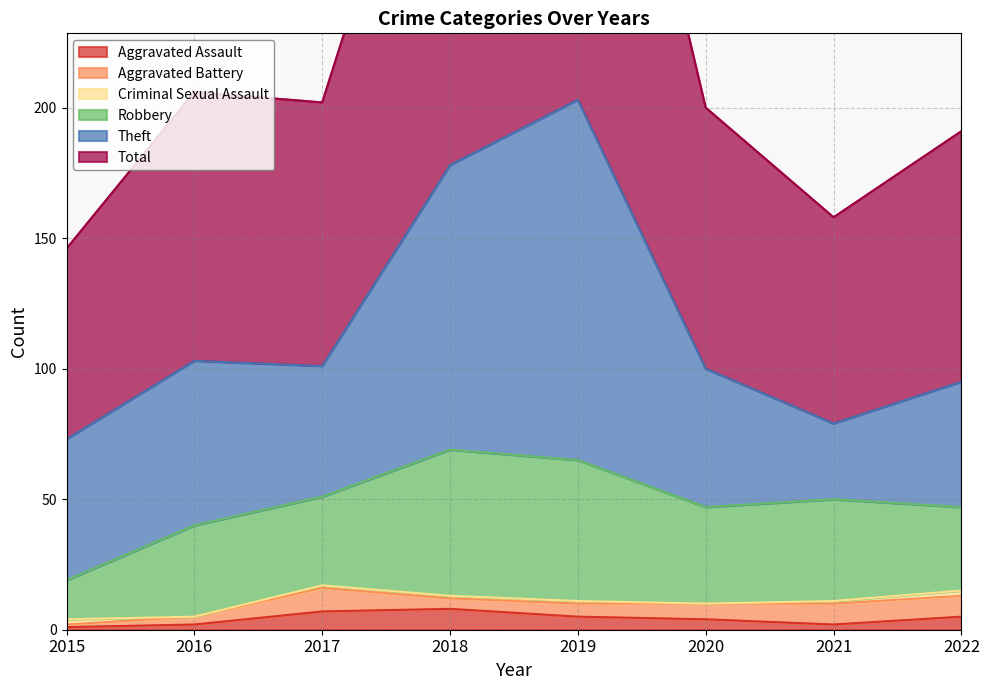

At which category is the sum across all series the highest?

2019